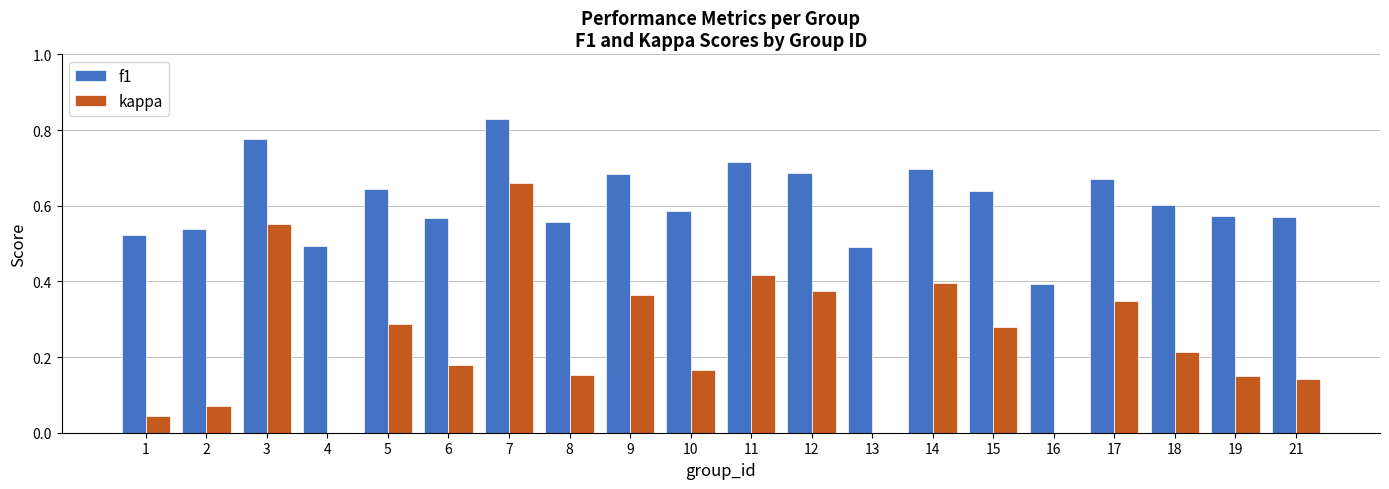

Is the value of f1 at 9 greater than the value of kappa at 11?

Yes